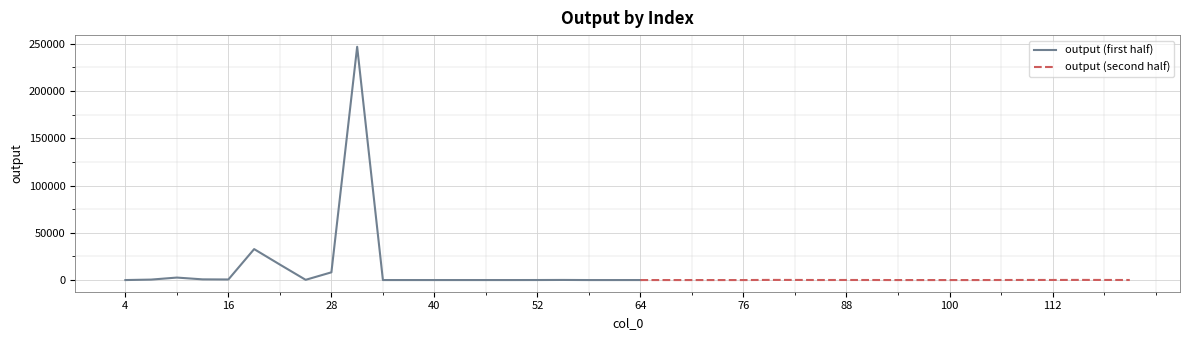

What is the maximum value shown in the chart?

246923